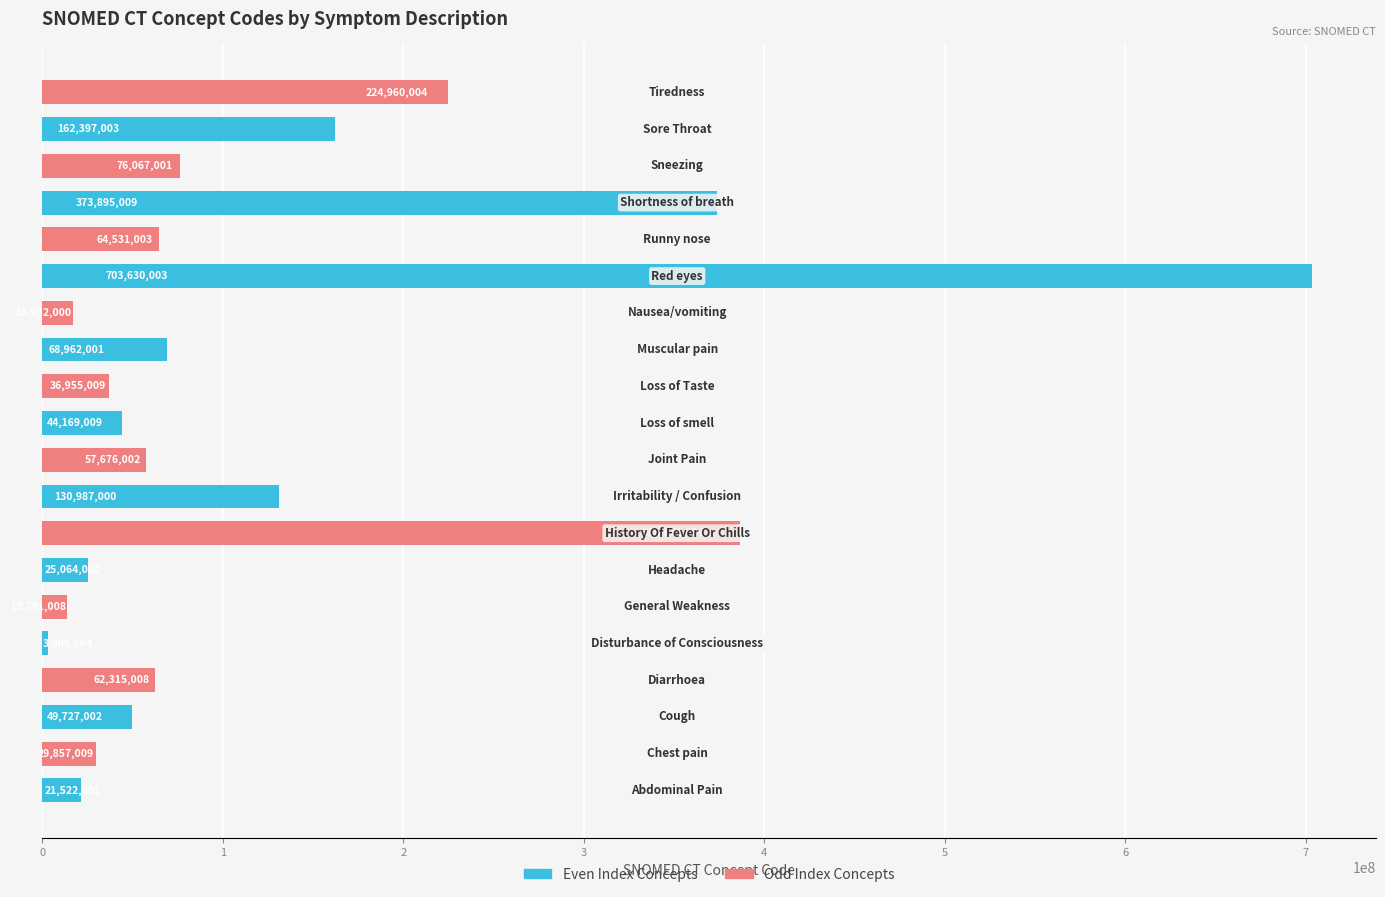

Which series has the largest range (max minus min)?

Even Index Concepts